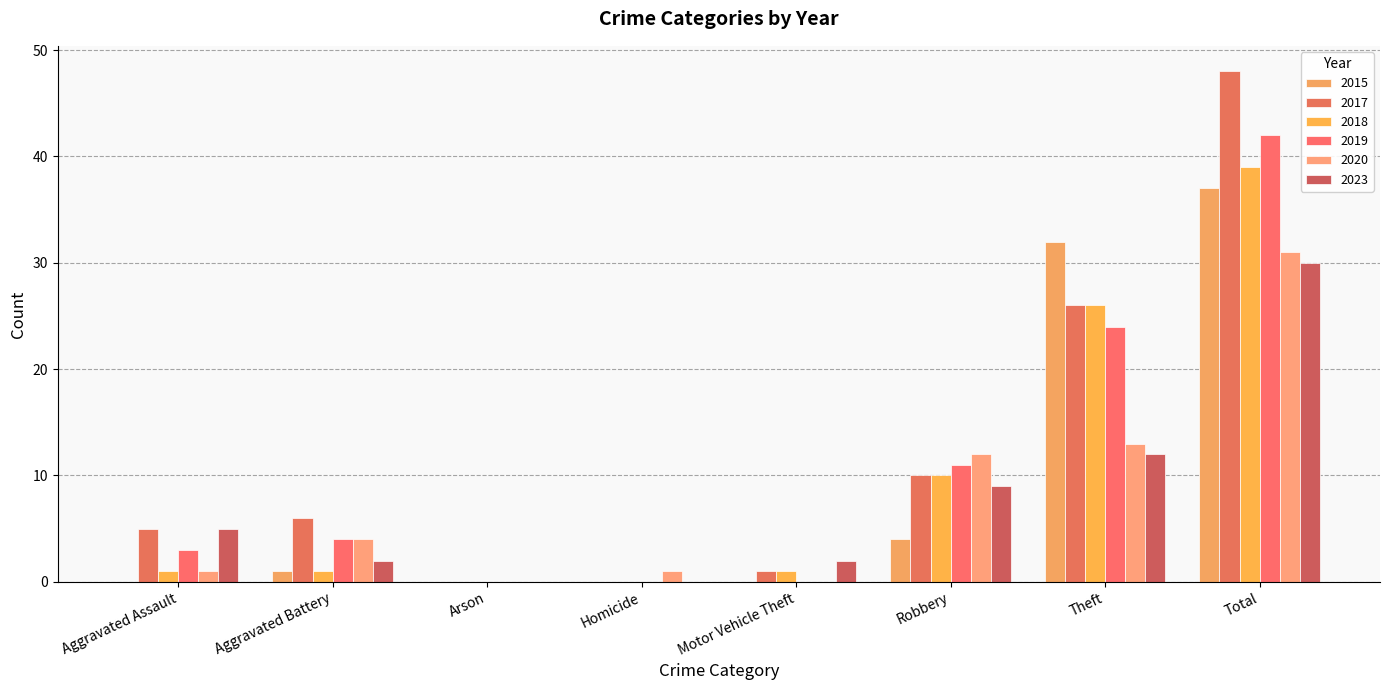

What is the average value of the 2023 series?

8